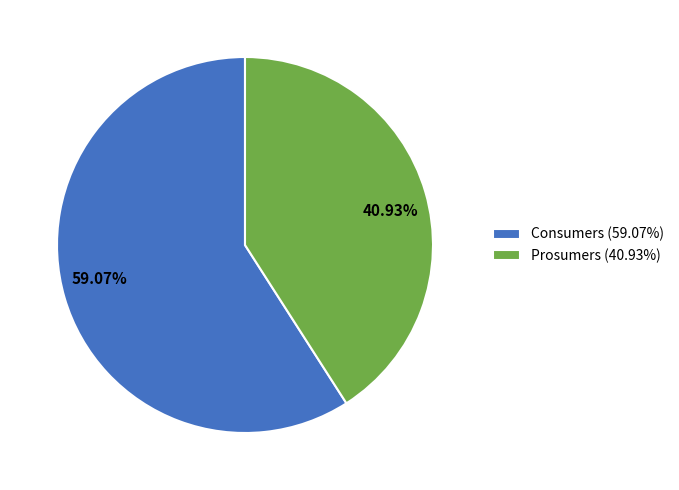

How many segments does this pie chart have?

2